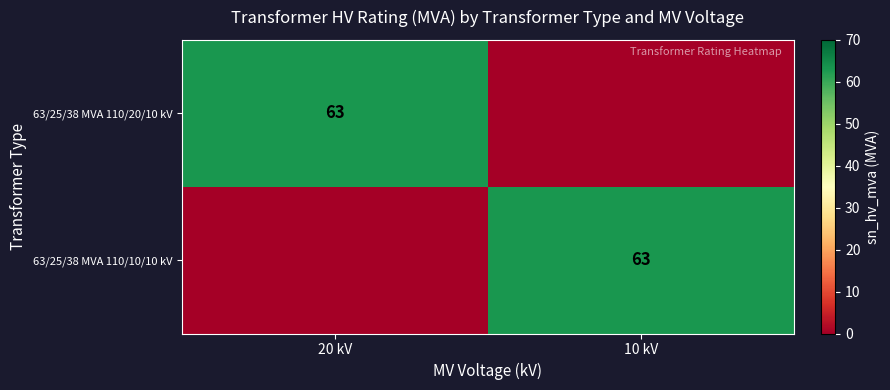

What is the maximum value shown in the chart?

63